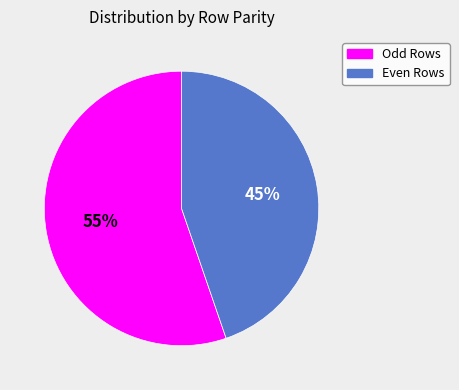

Count the number of slices in the pie.

2